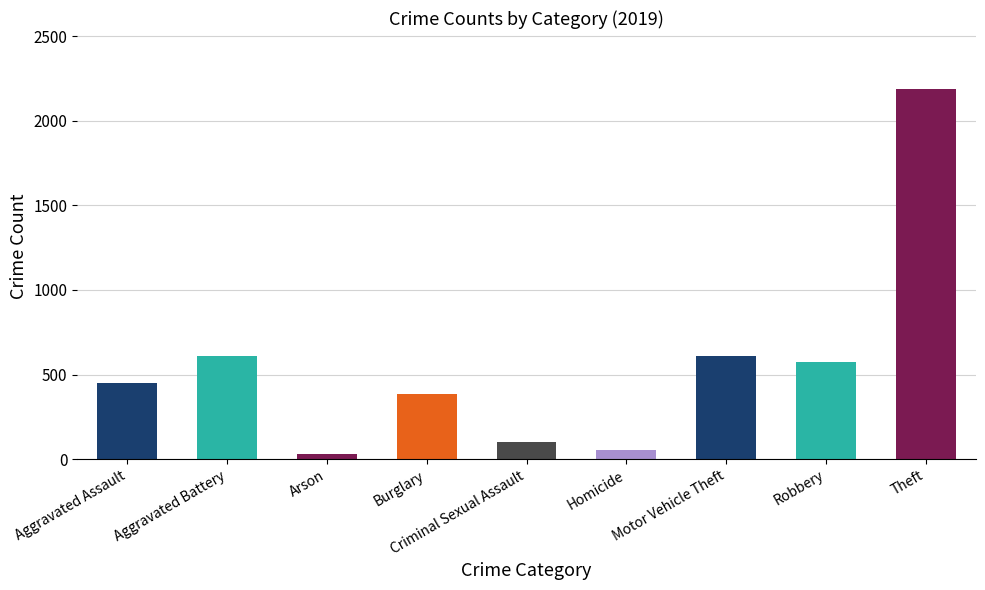

What is the label of the 3rd bar from the left?

Arson